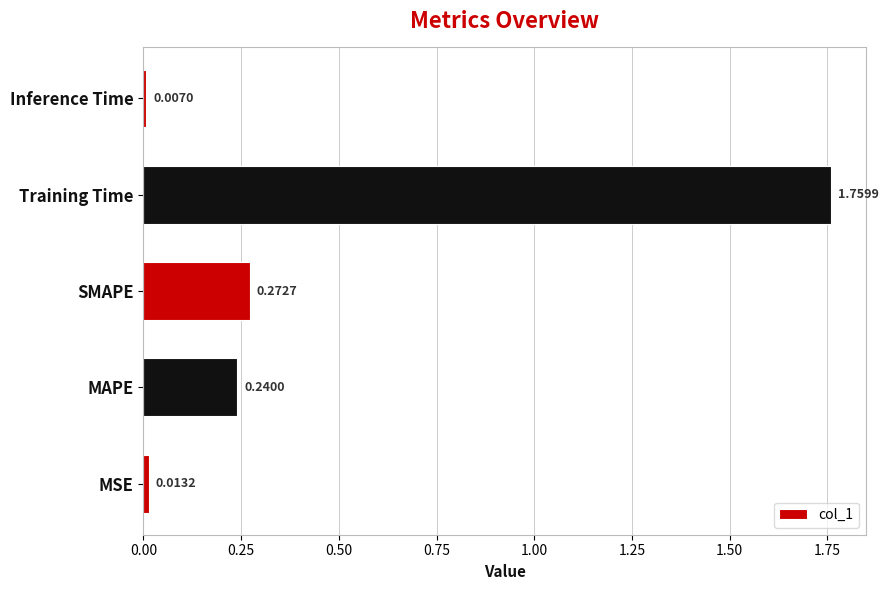

Between Training Time and MAPE, which is larger?

Training Time